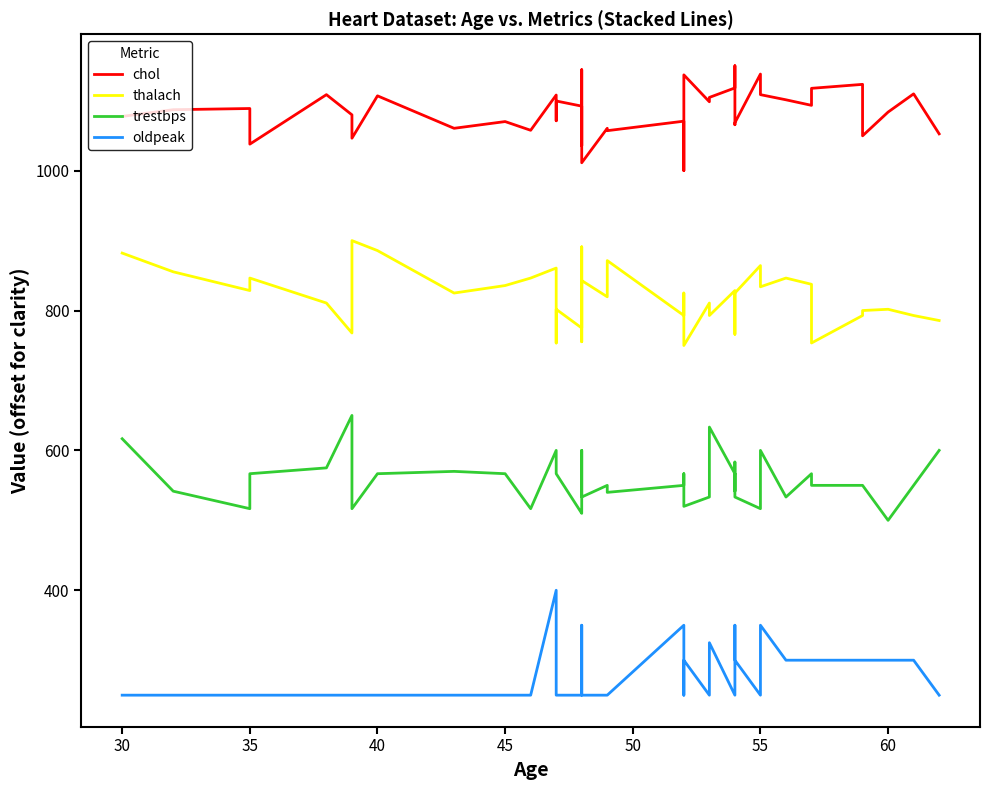

The thalach series shows 1051.5 at 60. True or false?

False